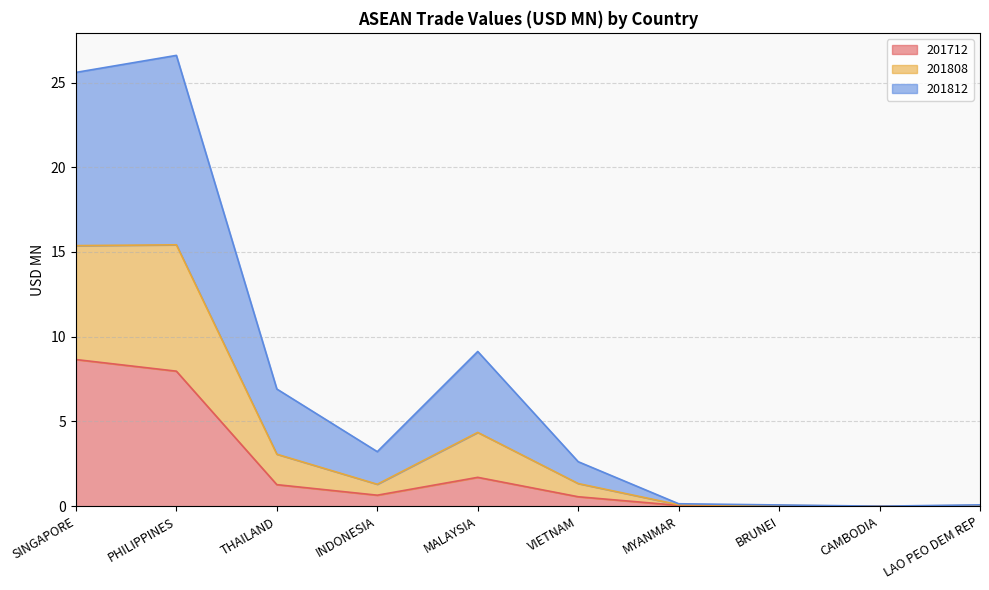

At how many categories does at least one series exceed 4?

4